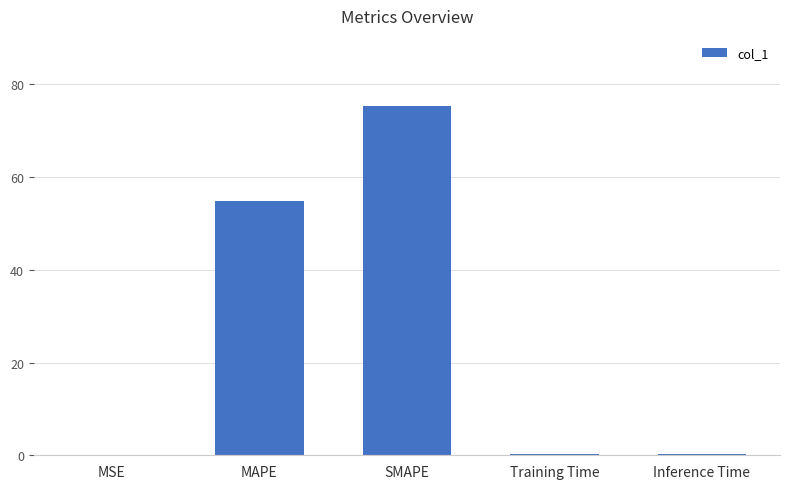

What is the greatest value displayed?

75.3